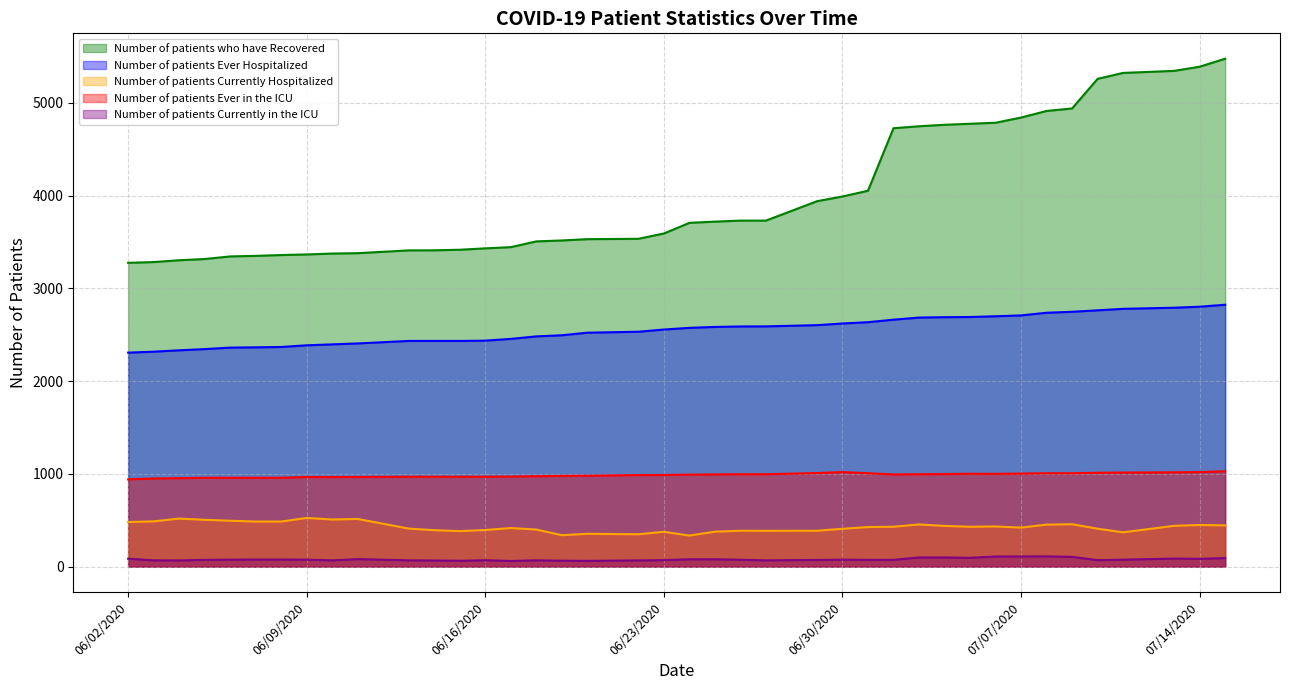

The Number of patients Ever Hospitalized series shows 2386 at 06/09/2020. True or false?

True